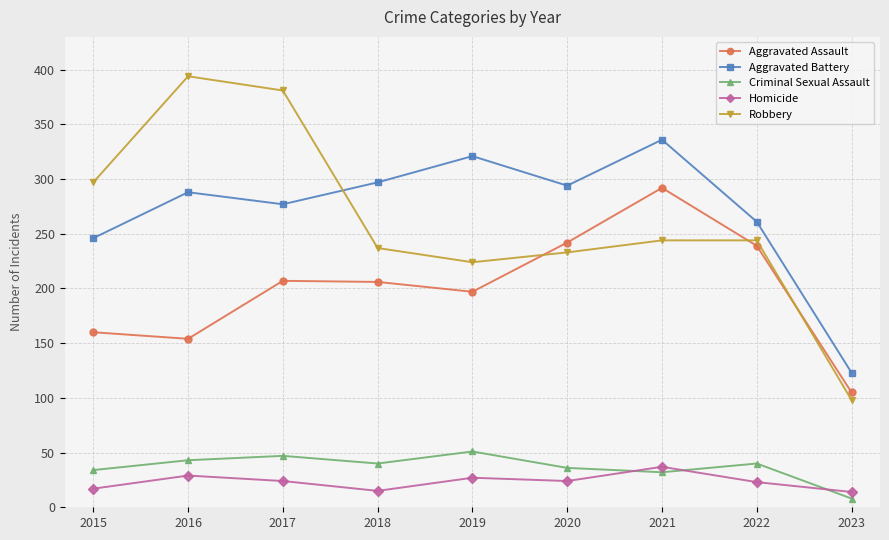

Which series has the widest spread of values?

Robbery